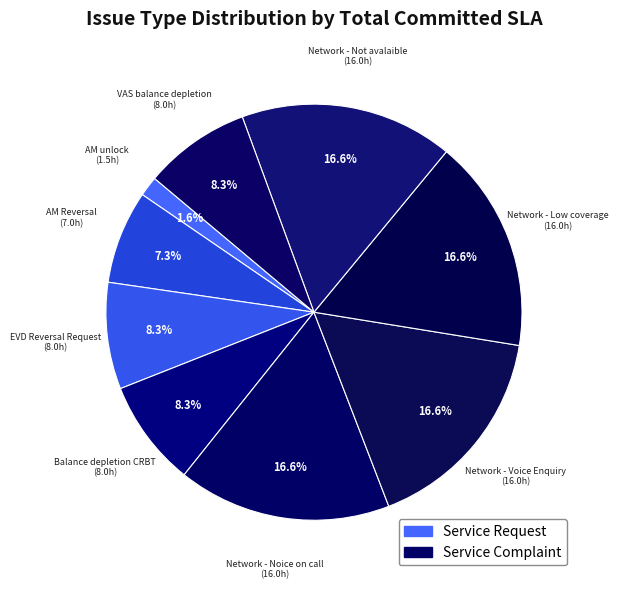

Rank the categories by value from highest to lowest.

Network - Noice on call, Network - Voice Enquiry, Network - Low coverage, Network - Not avalaible, EVD Reversal Request, Balance depletion CRBT, VAS balance depletion, AM Reversal, AM unlock